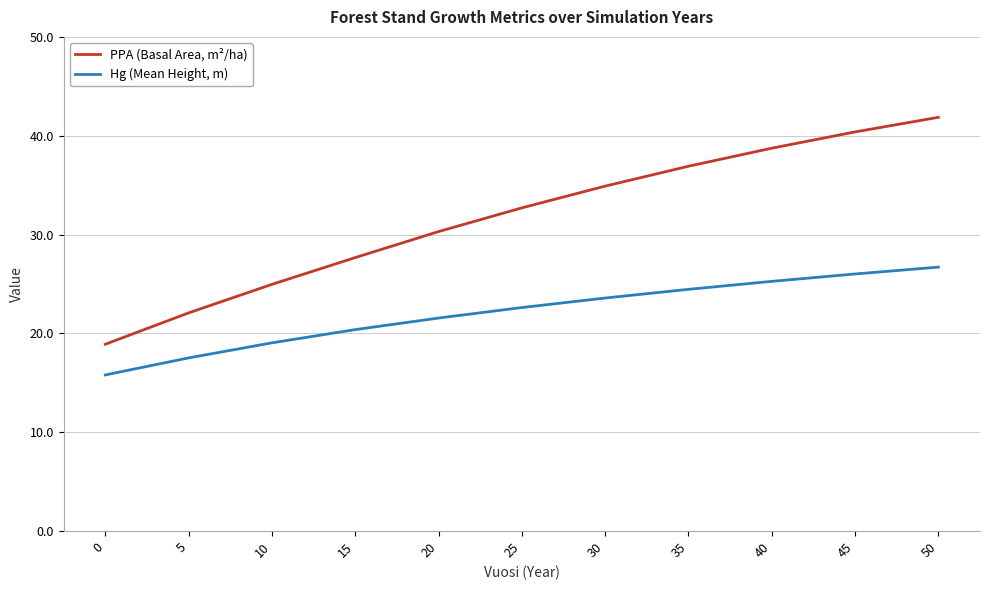

The PPA (Basal Area, m²/ha) series shows 12.5 at 40. True or false?

False